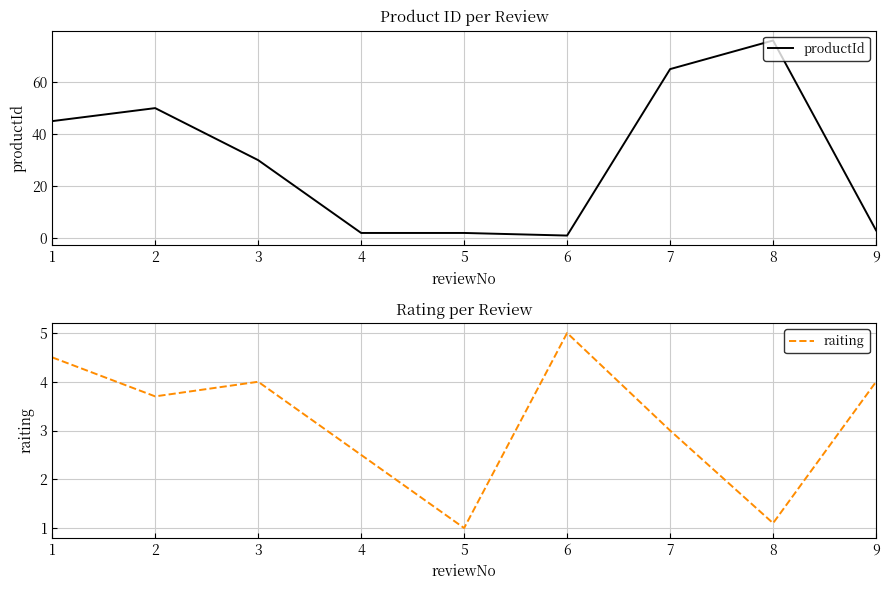

At how many categories does at least one series exceed 74?

1